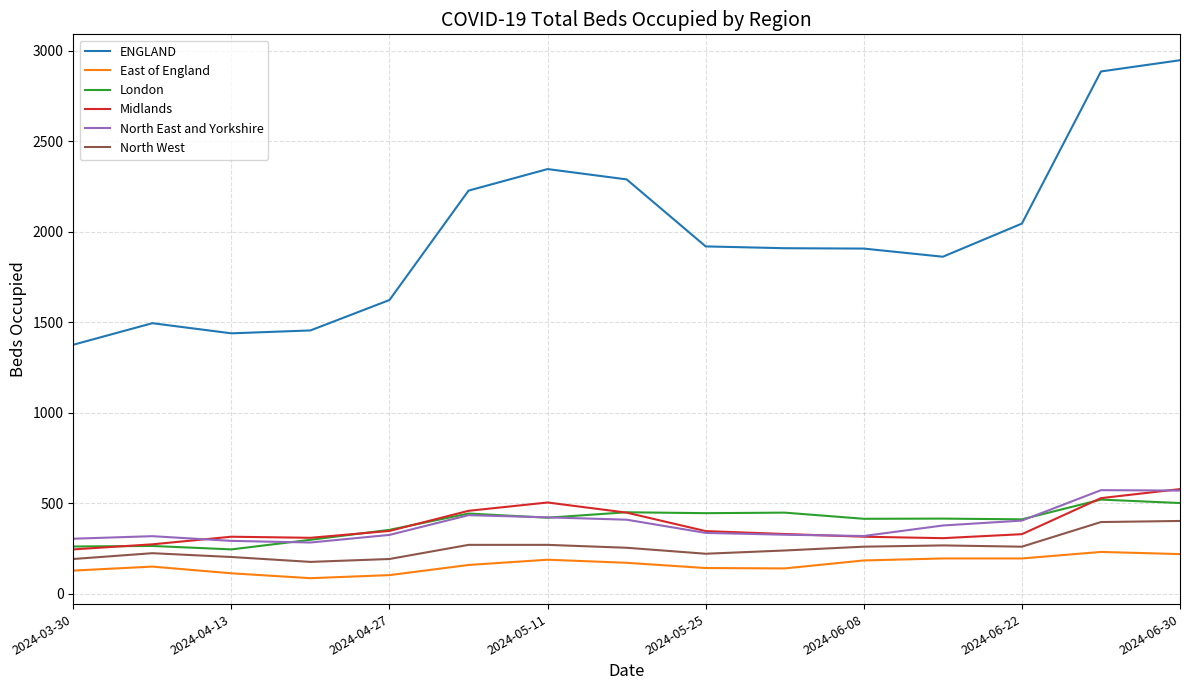

What is the maximum value shown in the chart?

2947